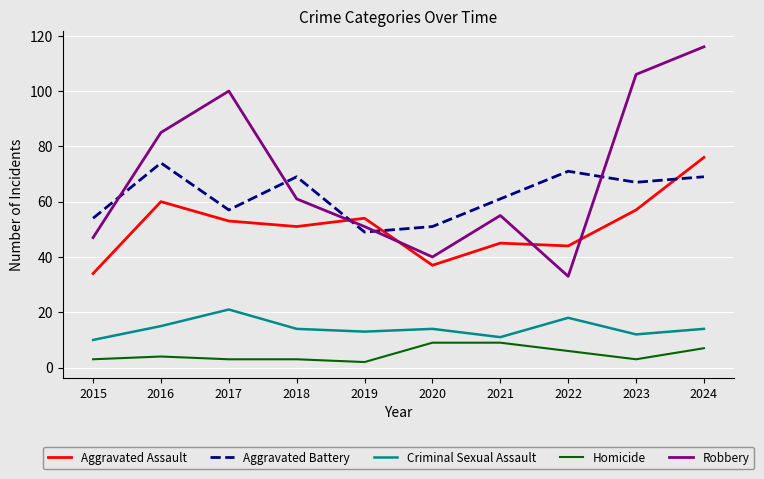

The value of Homicide at 2020 is 9. True or false?

True